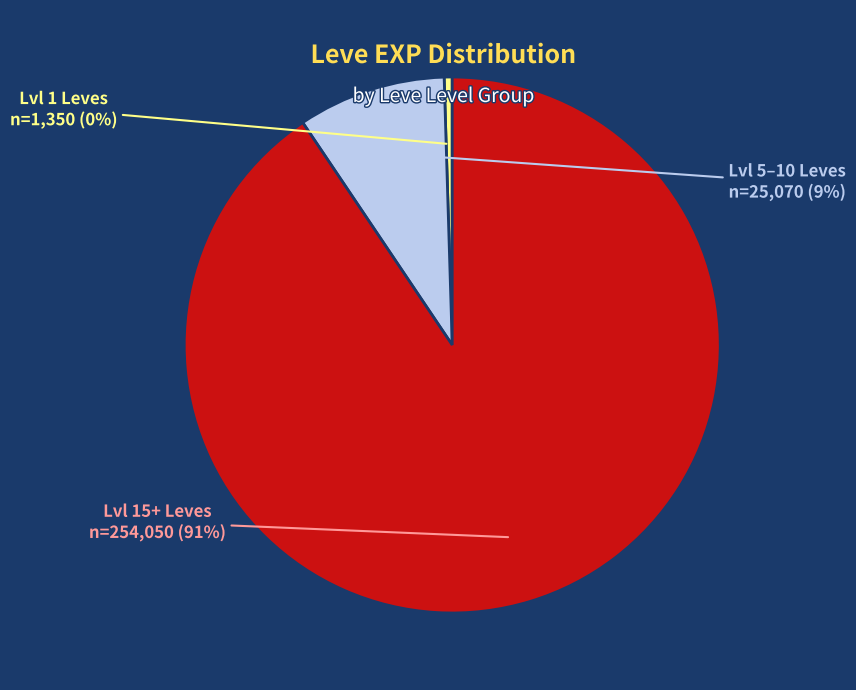

True or false: Lvl 15+ Leves accounts for 91% of the total.

True